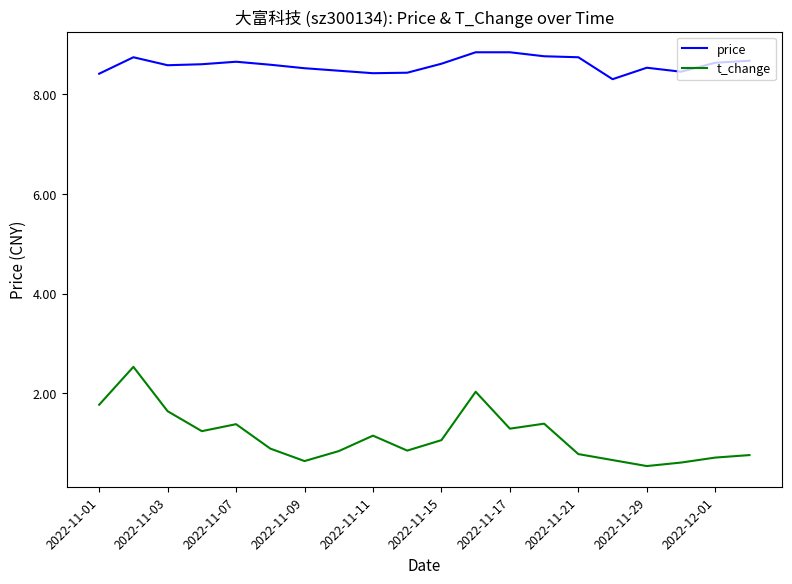

What is the difference between the maximum and minimum values in the t_change series?

2.0